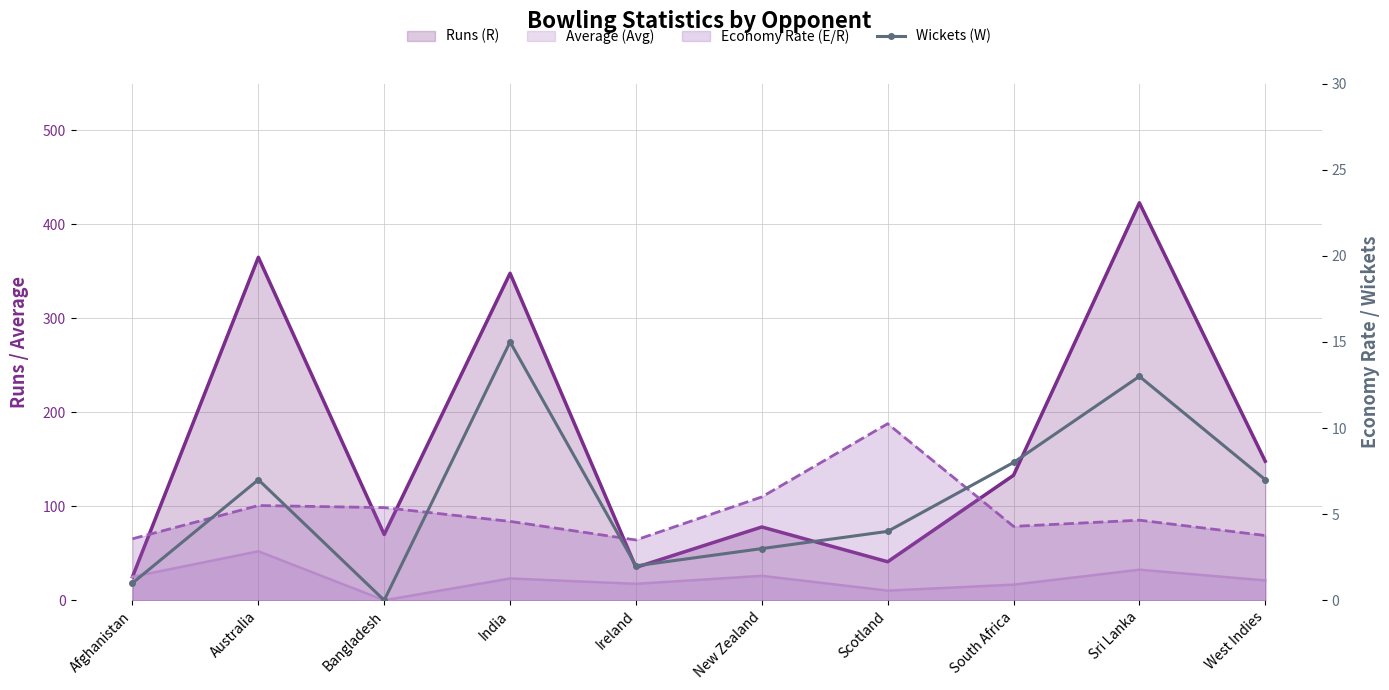

Is it true that Runs (R) equals 9.2 at Scotland?

False